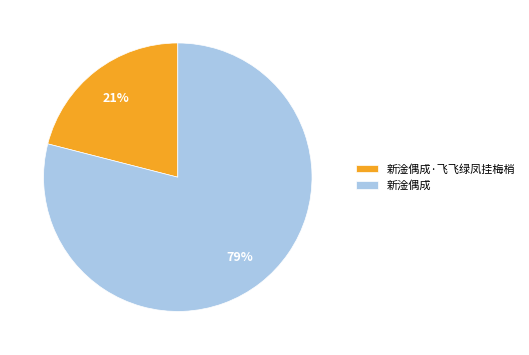

To the nearest percent, what is the difference between the largest and smallest slice percentages?

58%